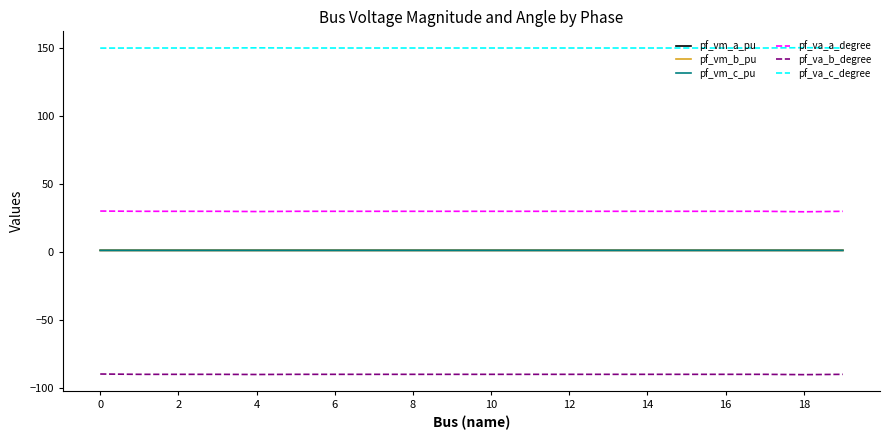

True or false: pf_vm_a_pu and pf_va_a_degree intersect in this chart.

False